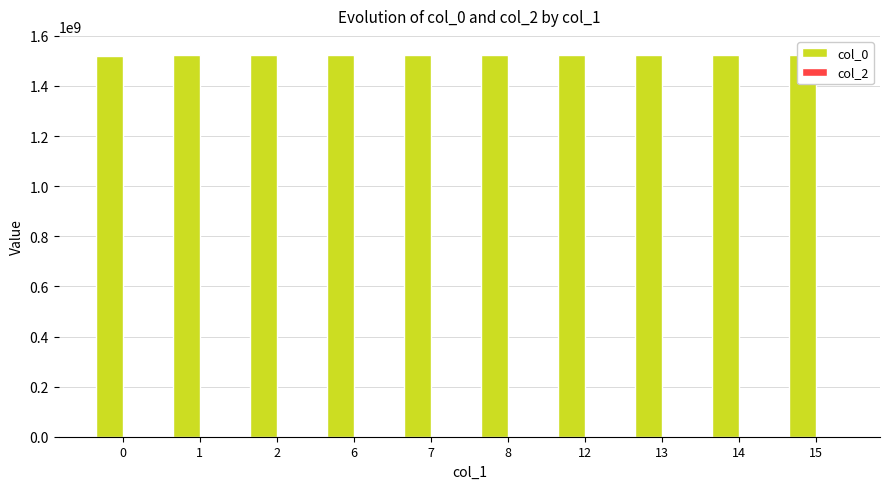

What is the sum of the col_0 values at 7 and 15?

3046698268